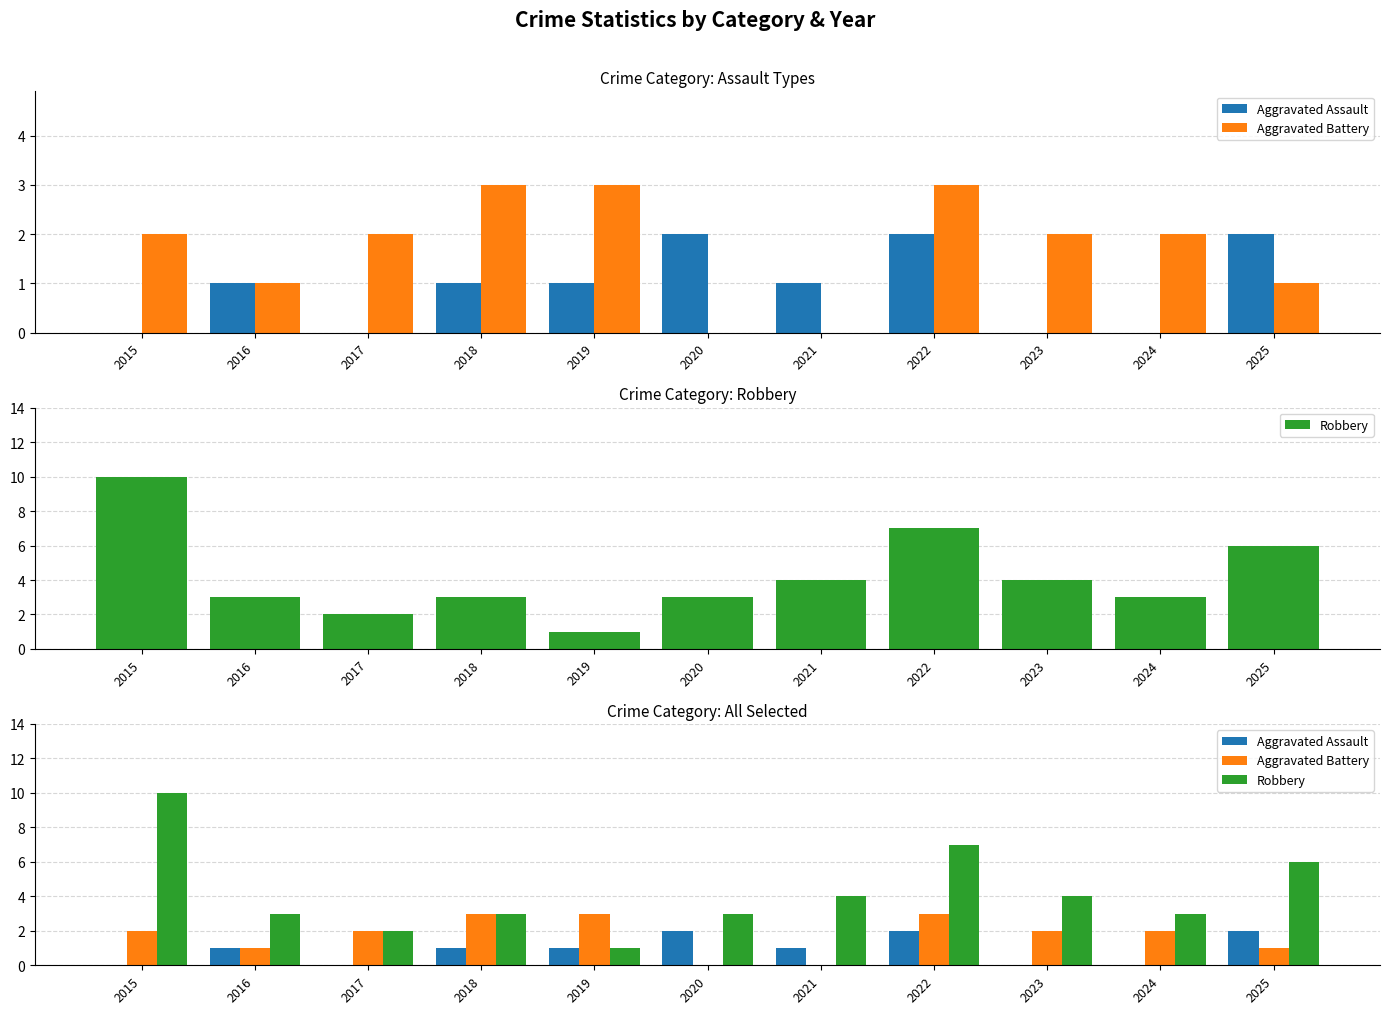

What value does the Robbery series have at 2016?

3